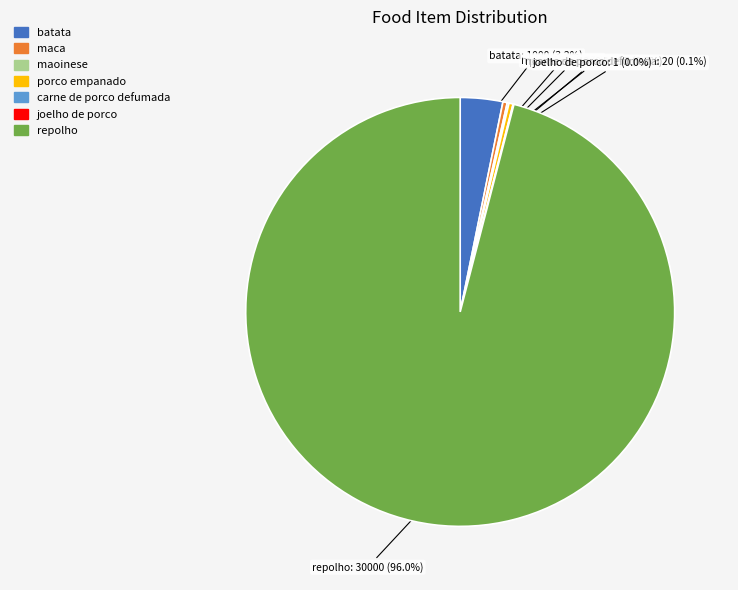

What is the total percentage of maca and batata?

3.5%